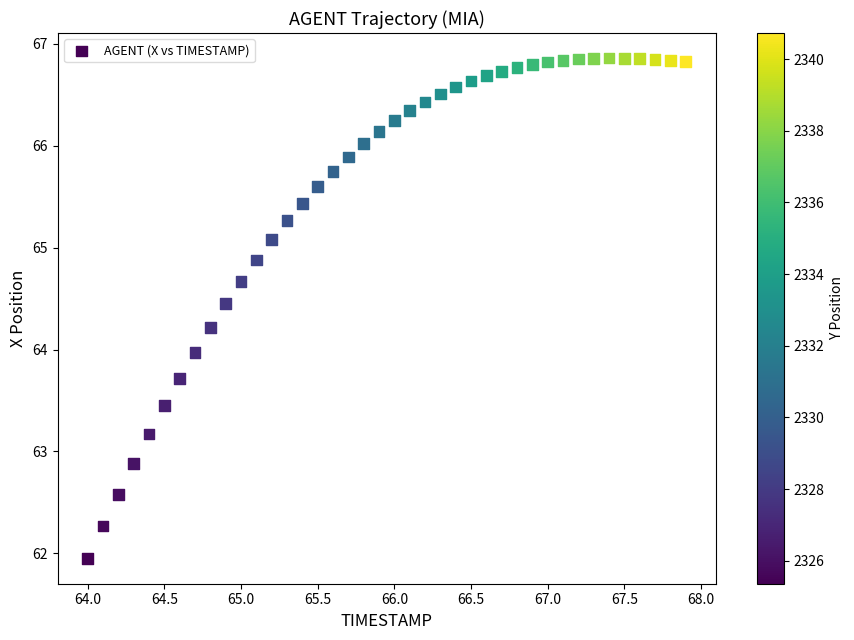

What is the range of Y values (max minus min)?

4.9